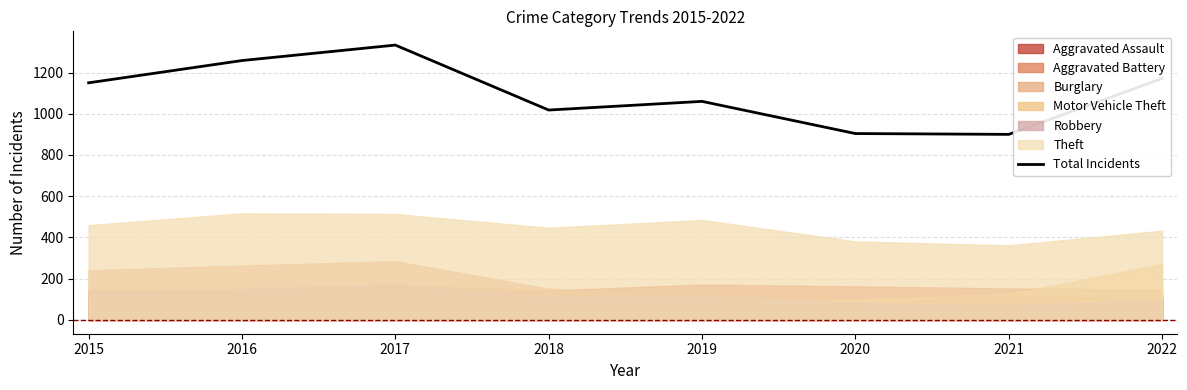

At which category does the chart reach its minimum across all series?

2021